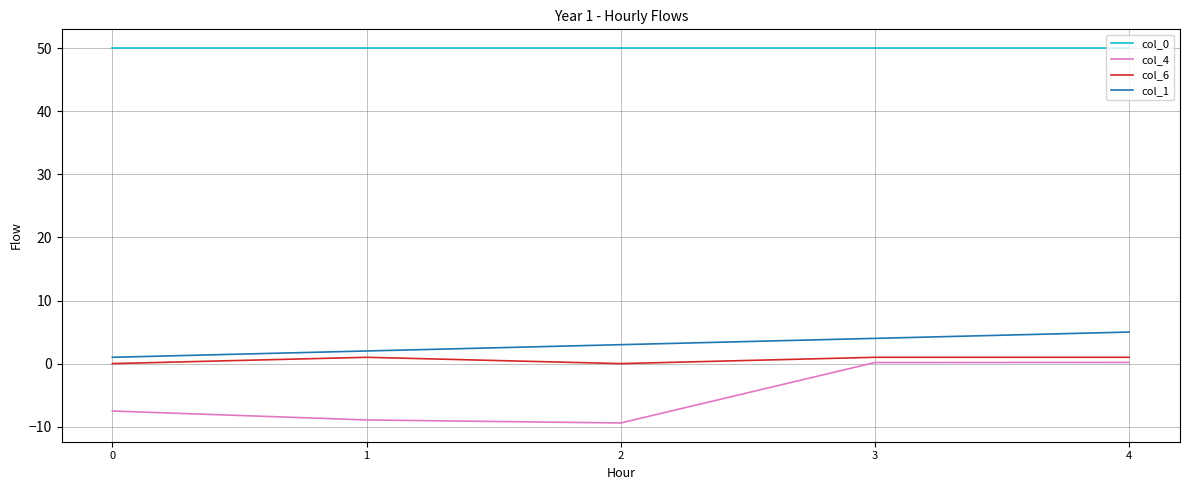

Reading left to right, extract all data points from this chart.

col_0: 0=50.0	1=50.0	2=50.0	3=50.0	4=50.0
col_4: 0=-7.5	1=-8.9	2=-9.4	3=0.2	4=0.2
col_6: 0=0.0	1=1.0	2=0.0	3=1.0	4=1.0
col_1: 0=1.0	1=2.0	2=3.0	3=4.0	4=5.0